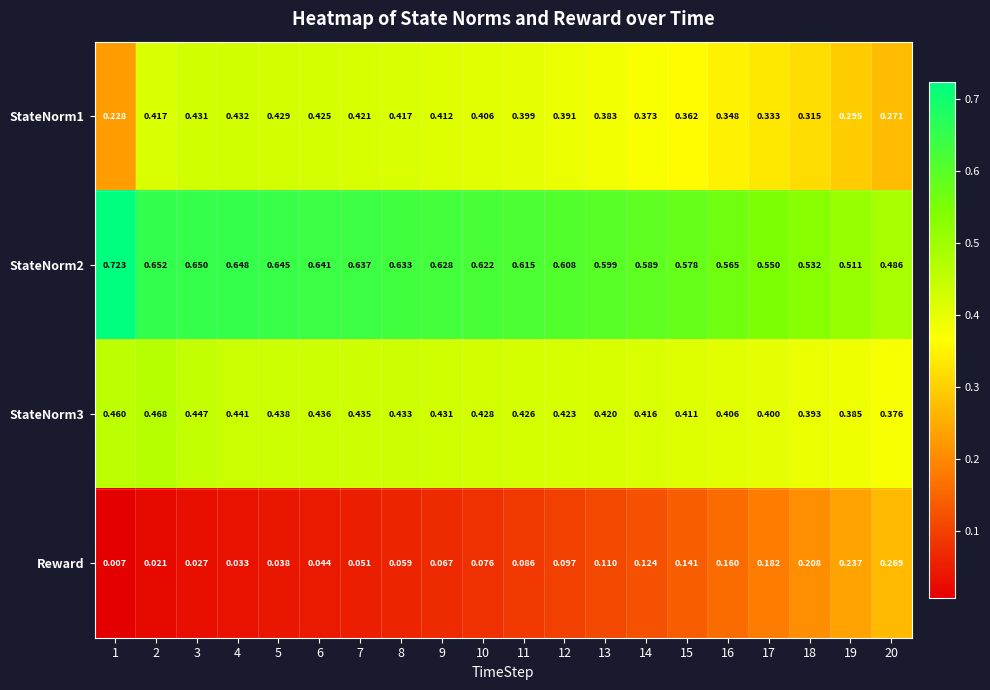

Rank the series at 2 from lowest to highest value.

Reward, StateNorm1, StateNorm3, StateNorm2